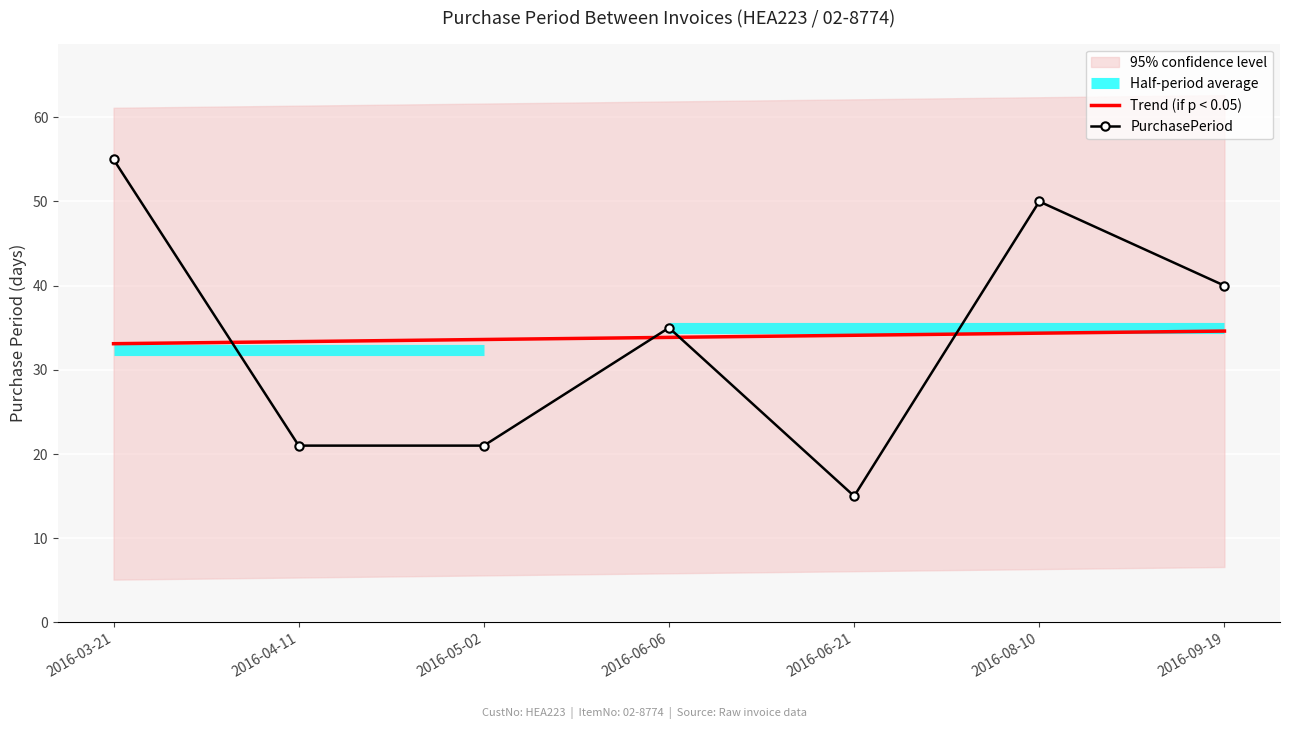

What is the lowest value of the Trend (if p < 0.05) series?

33.1